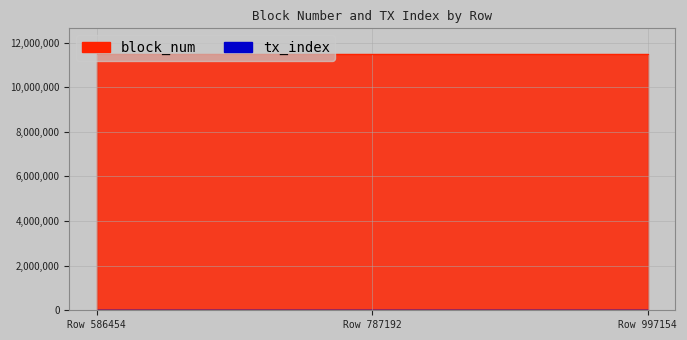

What is the difference between the second highest and minimum values in the block_num series?

8628